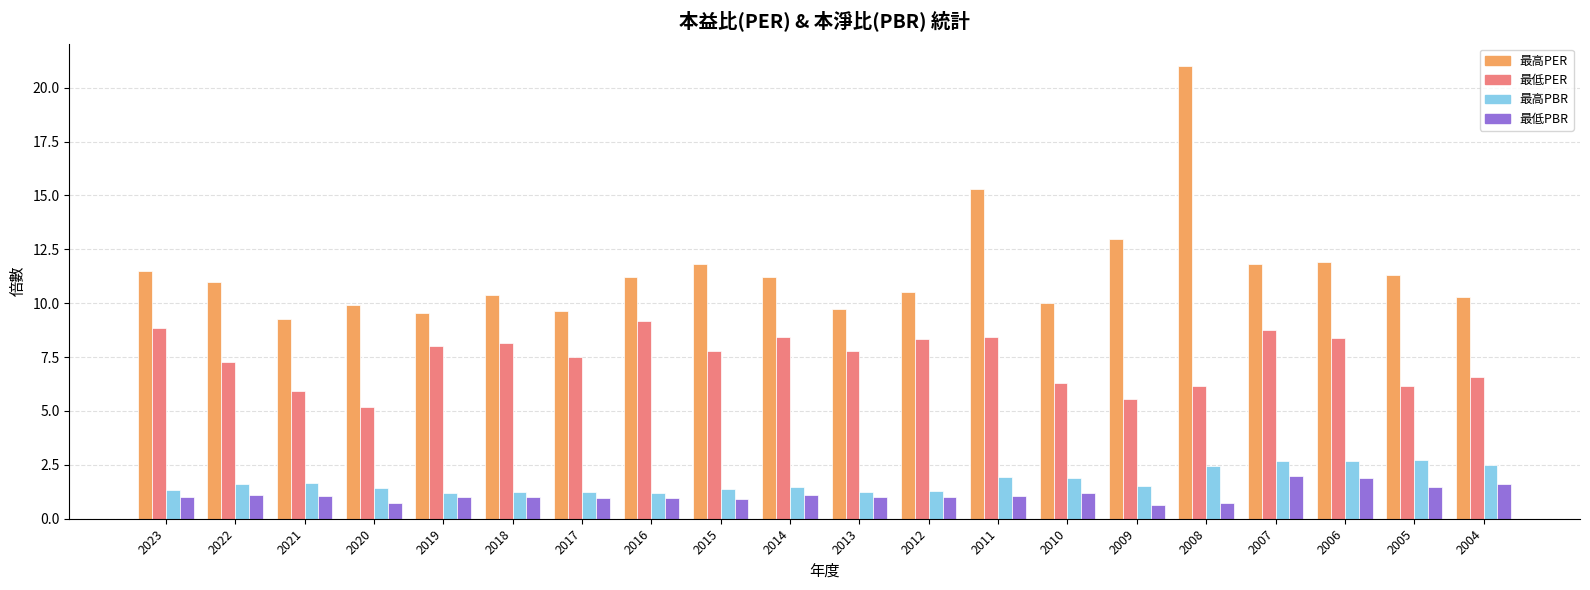

What is the value of the 最高PER bar at the 12th from the left?

10.5